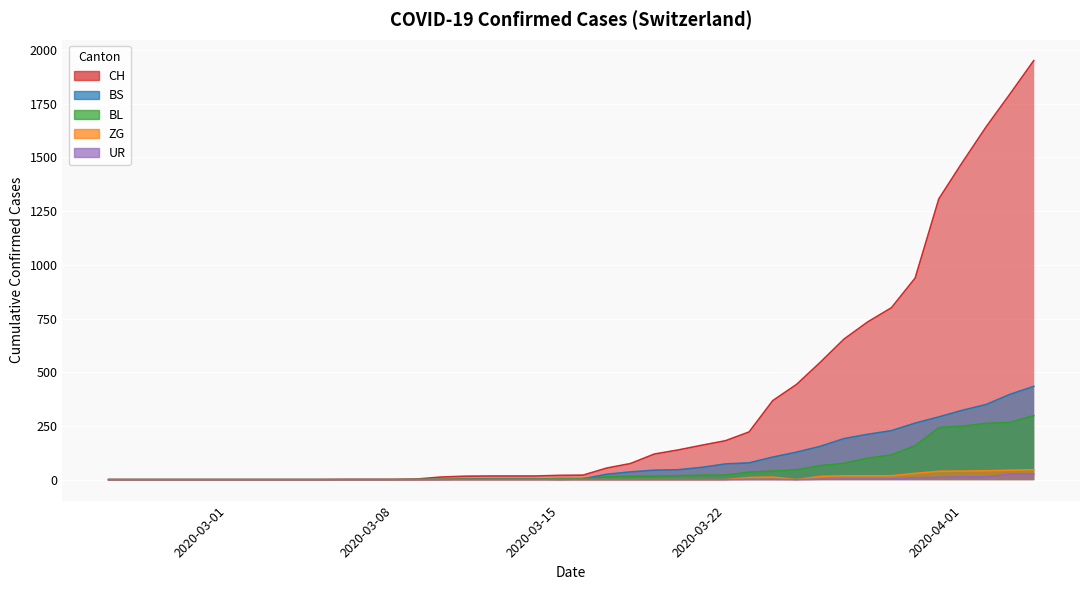

The CH series shows 583 at 28. True or false?

False